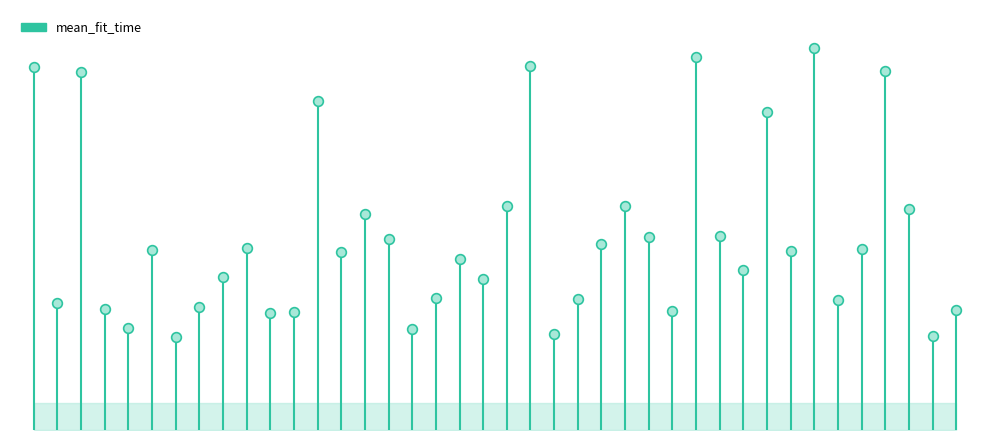

What is the difference between the maximum and minimum values?

47.5